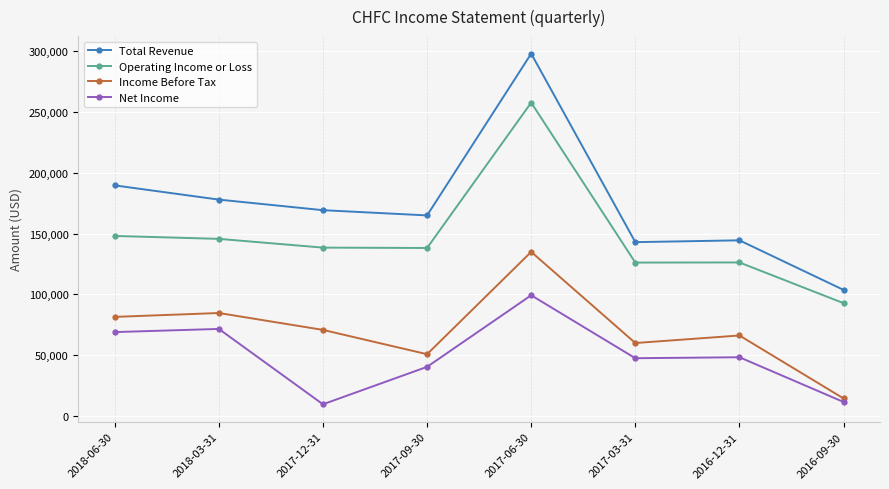

List the series in order of their overall mean, lowest first.

Net Income, Income Before Tax, Operating Income or Loss, Total Revenue